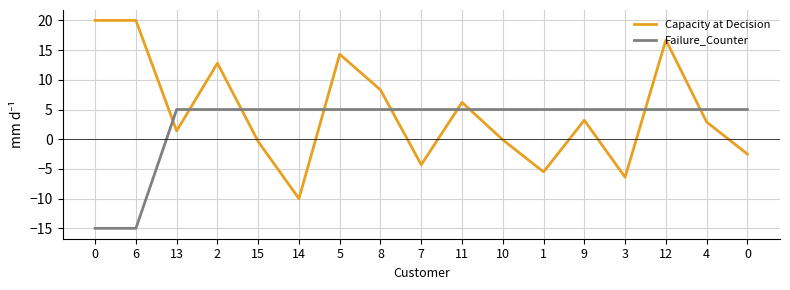

Reading right to left, what are all the values shown in this chart?

Capacity at Decision: 0=-2.5	4=2.9	12=16.7	3=-6.4	9=3.2	1=-5.5	10=-0.1	11=6.2	7=-4.3	8=8.3	5=14.3	14=-10.0	15=-0.4	2=12.8	13=1.4	6=20.0	0=20.0
Failure_Counter: 0=5.0	4=5.0	12=5.0	3=5.0	9=5.0	1=5.0	10=5.0	11=5.0	7=5.0	8=5.0	5=5.0	14=5.0	15=5.0	2=5.0	13=5.0	6=-15.0	0=-15.0